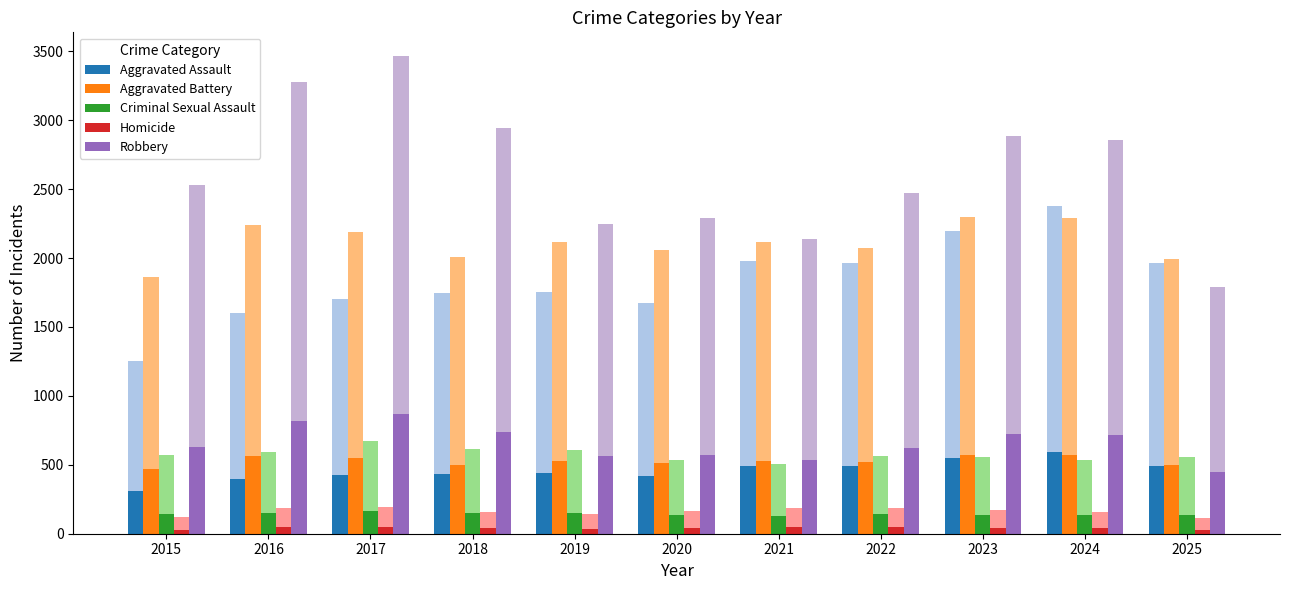

Which label corresponds to the largest value in the chart?

2017